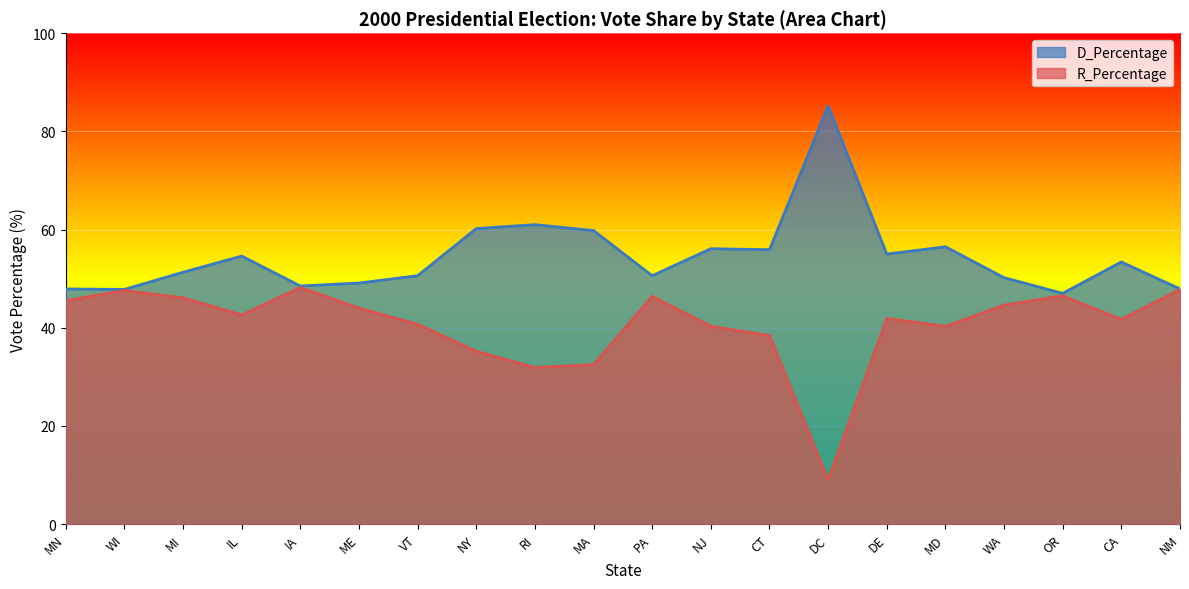

List the series in order of their overall mean, highest first.

D_Percentage, R_Percentage